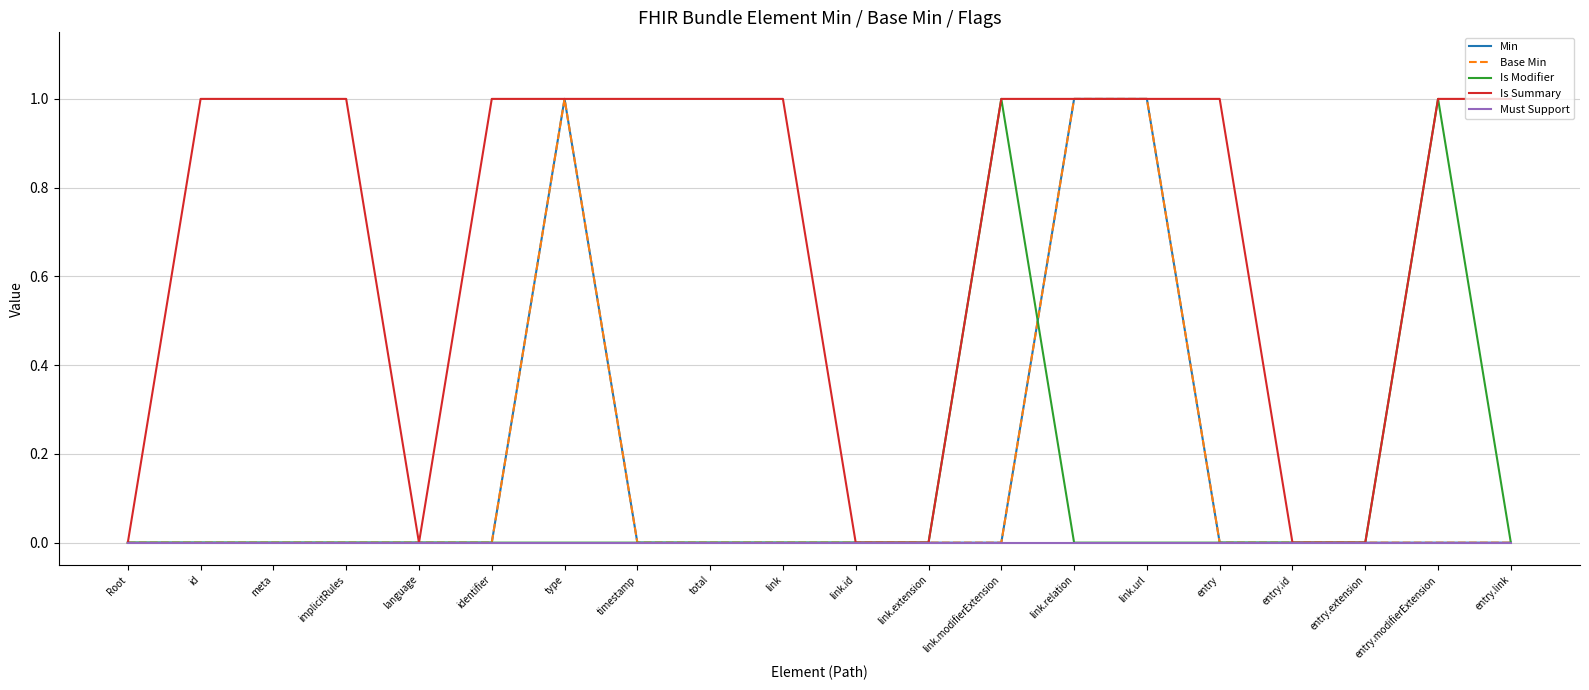

At which category does Is Modifier reach its first local peak?

link.modifierExtension